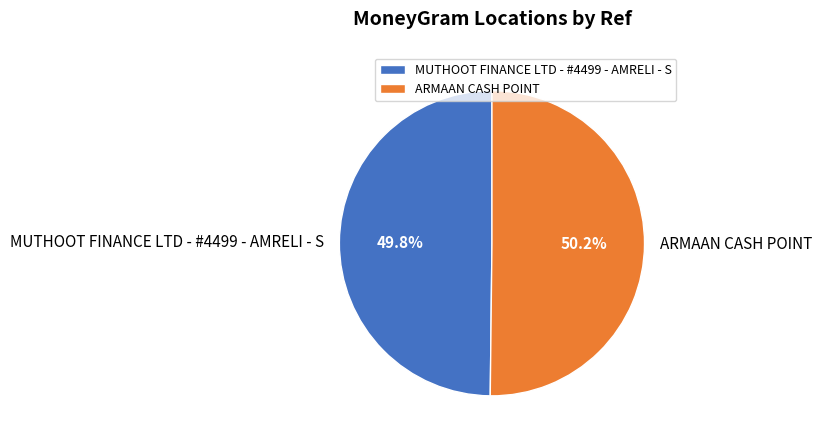

To the nearest percent, what percentage of the pie is MUTHOOT FINANCE LTD - #4499 - AMRELI - S?

50%